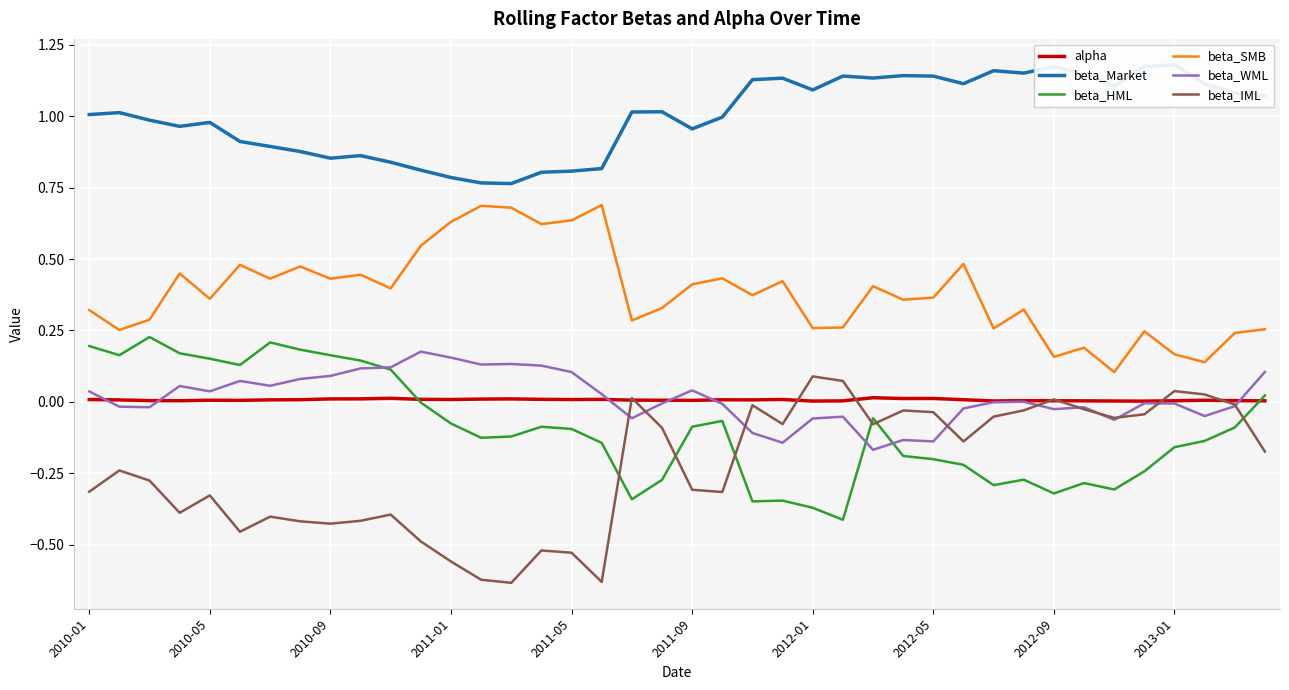

What are all the series names shown in the legend?

alpha, beta_Market, beta_HML, beta_SMB, beta_WML, beta_IML